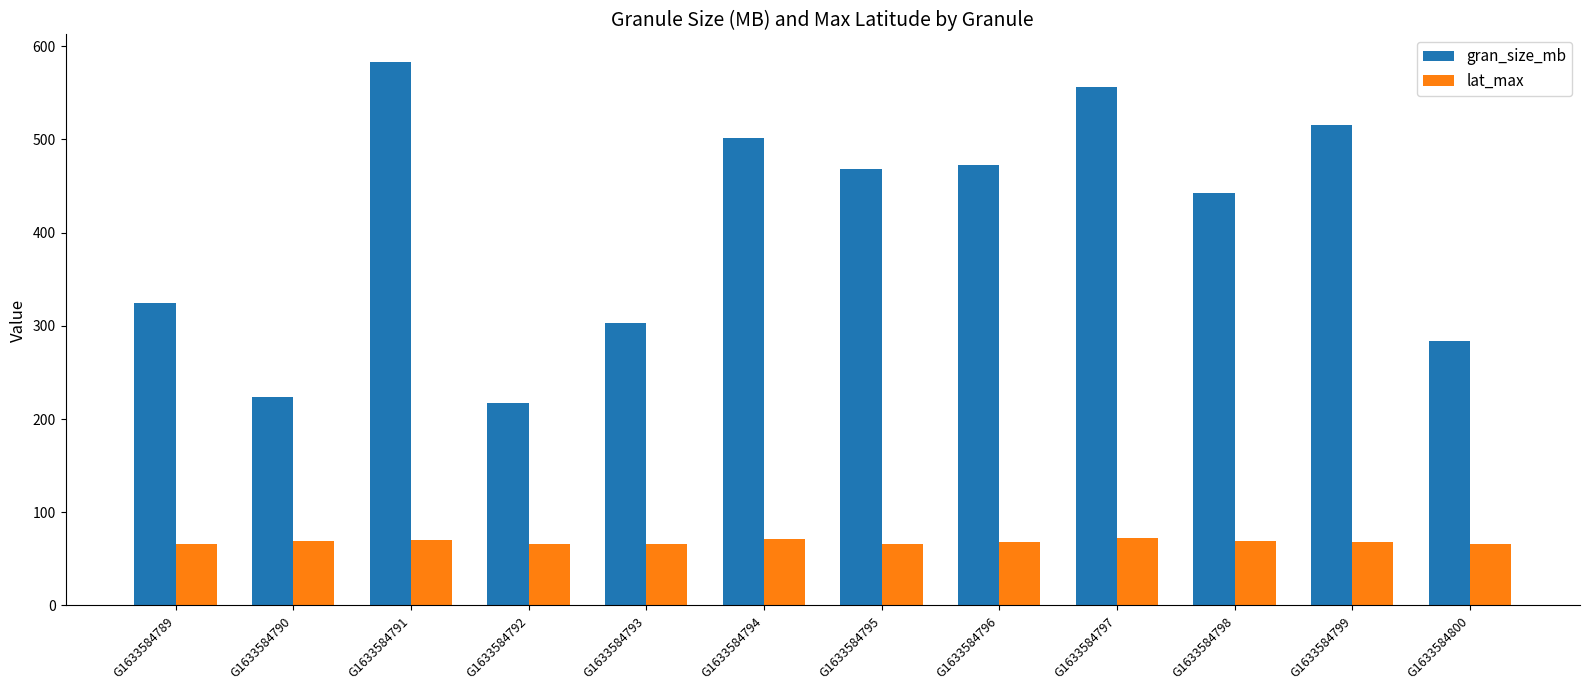

What is the smallest value displayed?

65.7